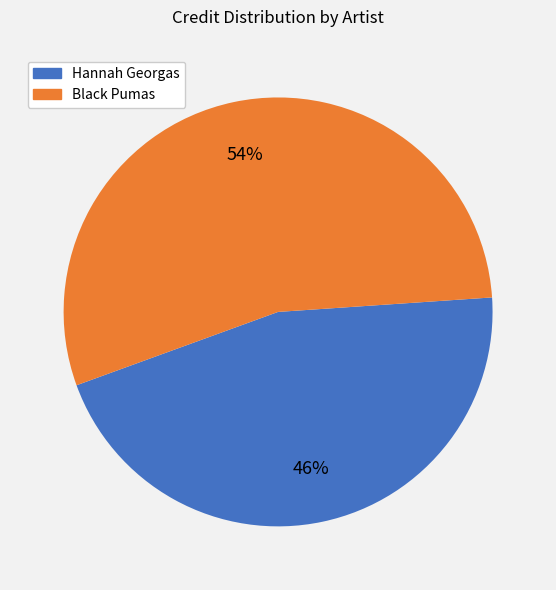

Count the number of slices in the pie.

2